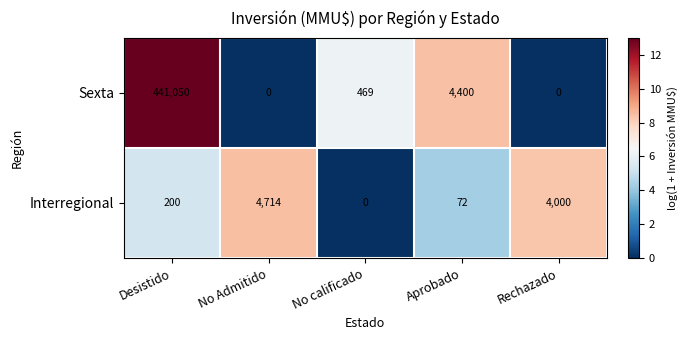

What is the sum of the Interregional values at Desistido and No calificado?

200